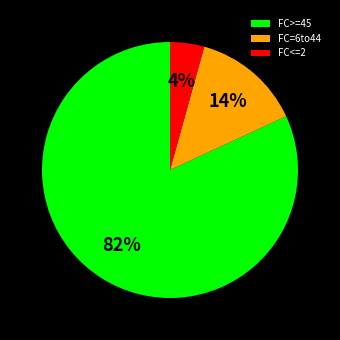

To the nearest percent, what portion does FC>=45 represent?

82%